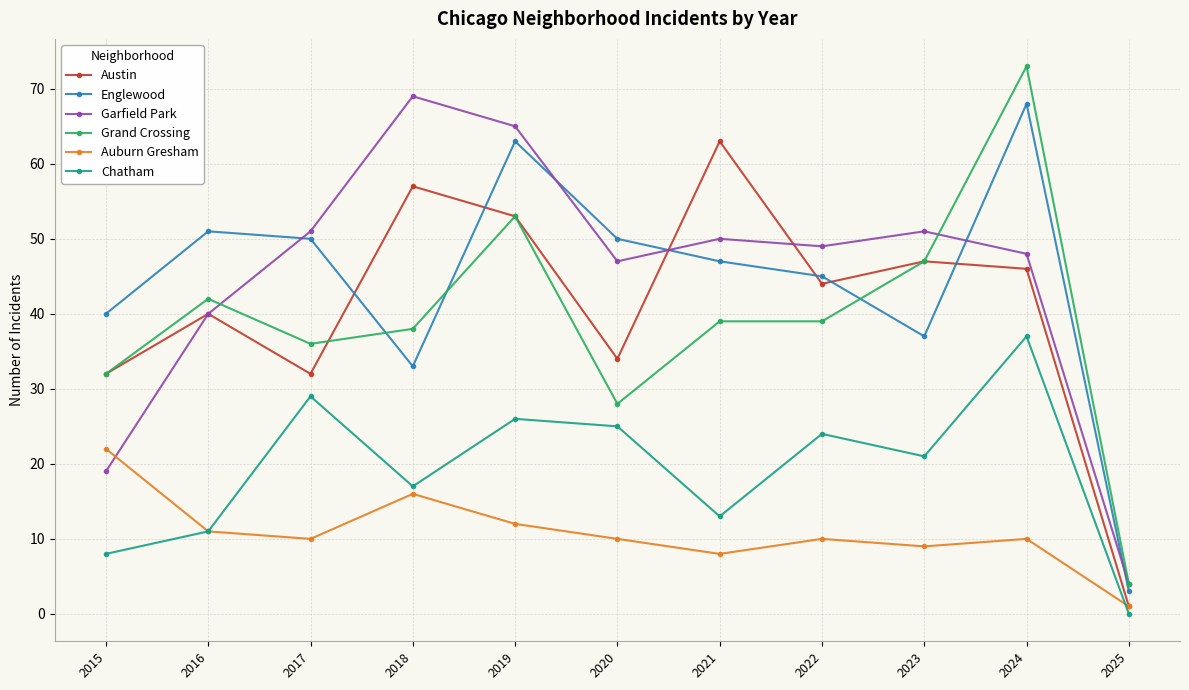

Reading left to right, what are all the values shown in this chart?

Austin: 2015=32	2016=40	2017=32	2018=57	2019=53	2020=34	2021=63	2022=44	2023=47	2024=46	2025=1
Englewood: 2015=40	2016=51	2017=50	2018=33	2019=63	2020=50	2021=47	2022=45	2023=37	2024=68	2025=3
Garfield Park: 2015=19	2016=40	2017=51	2018=69	2019=65	2020=47	2021=50	2022=49	2023=51	2024=48	2025=4
Grand Crossing: 2015=32	2016=42	2017=36	2018=38	2019=53	2020=28	2021=39	2022=39	2023=47	2024=73	2025=4
Auburn Gresham: 2015=22	2016=11	2017=10	2018=16	2019=12	2020=10	2021=8	2022=10	2023=9	2024=10	2025=1
Chatham: 2015=8	2016=11	2017=29	2018=17	2019=26	2020=25	2021=13	2022=24	2023=21	2024=37	2025=0